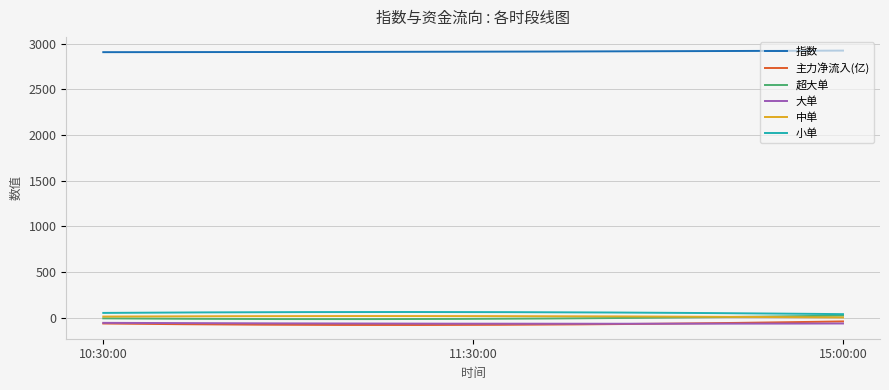

What is the maximum value shown in the chart?

2923.0